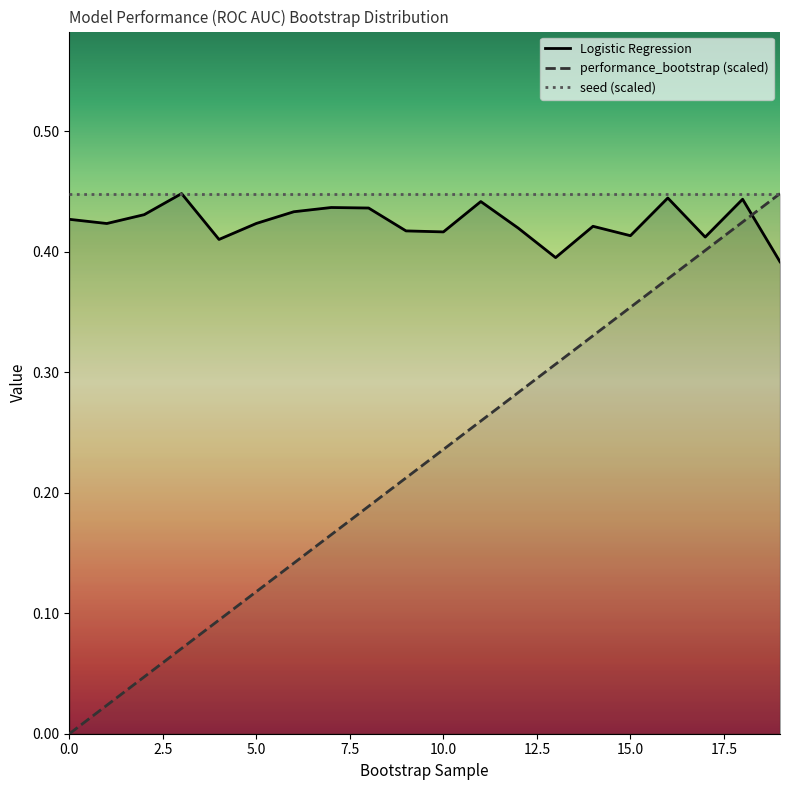

At which category is the sum across all series the highest?

18